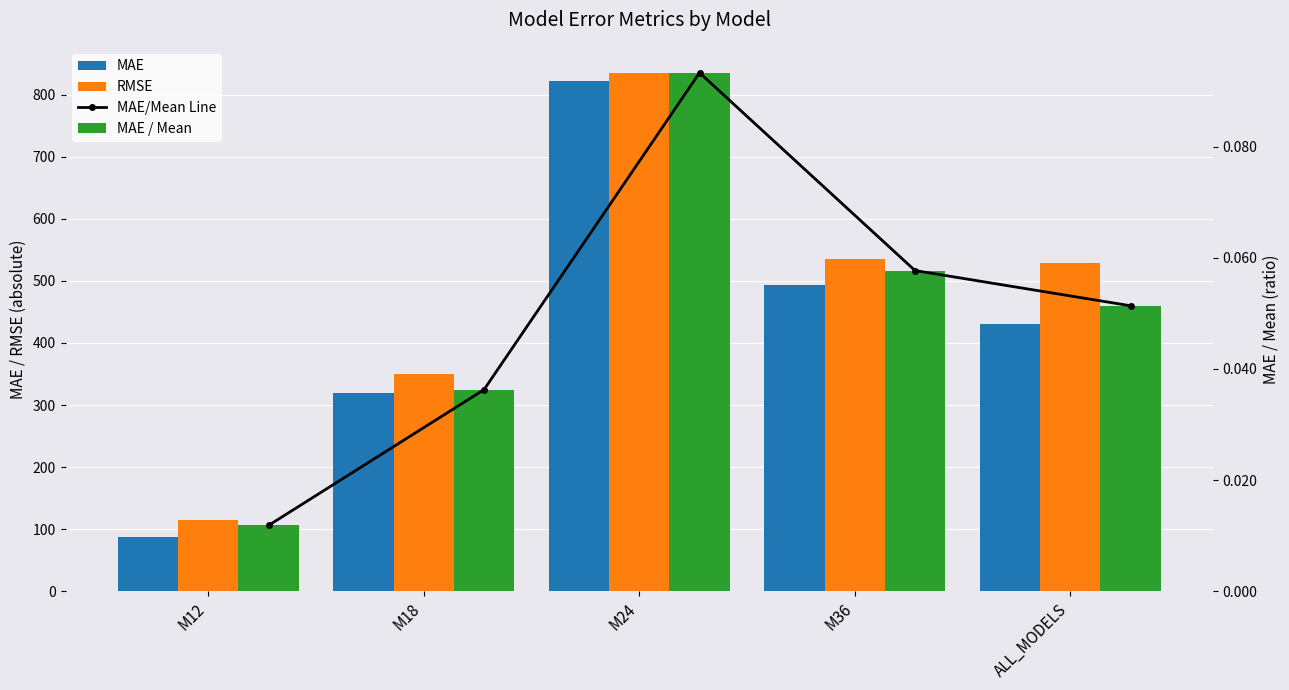

True or false: MAE/Mean Line has a value of 0.1 at M18.

False